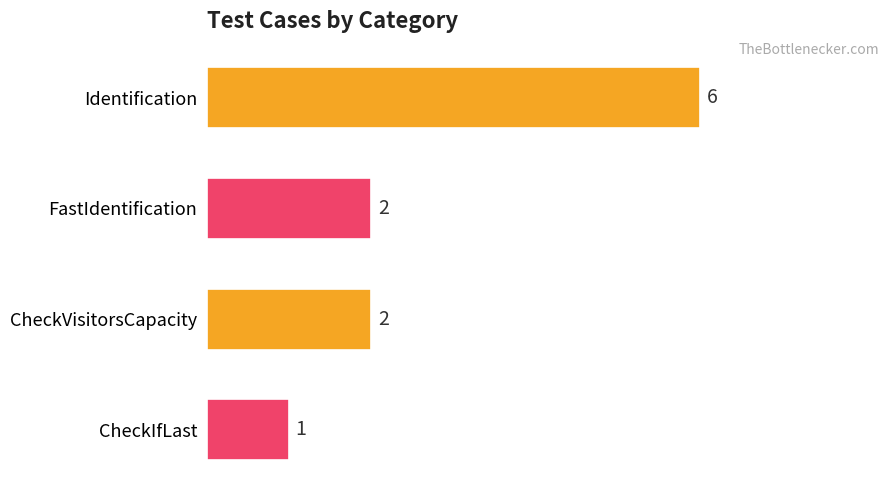

Does the chart contain any negative values?

No